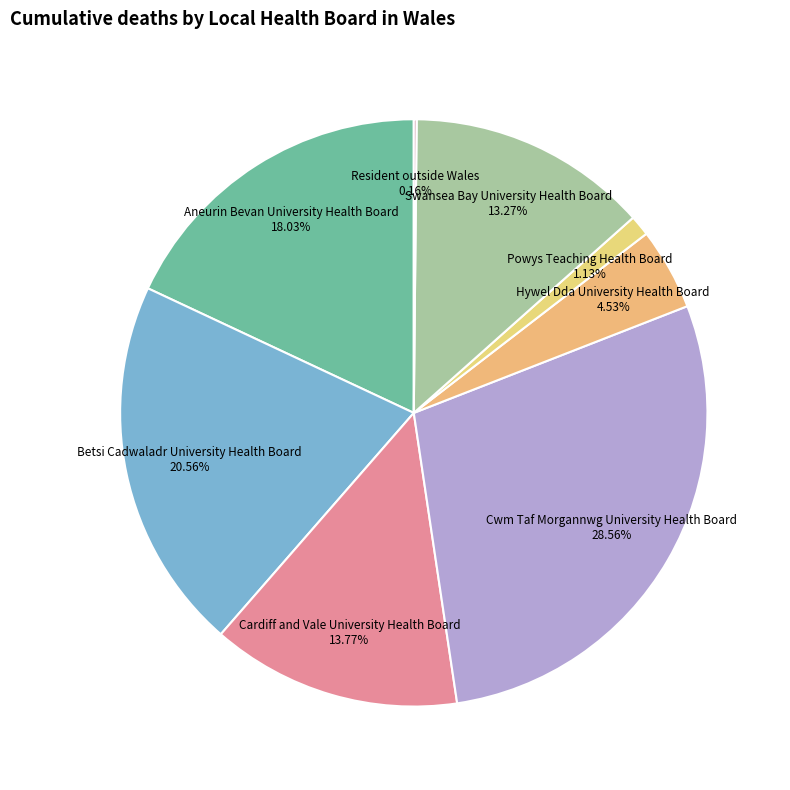

Combined, do Cwm Taf Morgannwg University Health Board and Aneurin Bevan University Health Board account for over 50%?

No